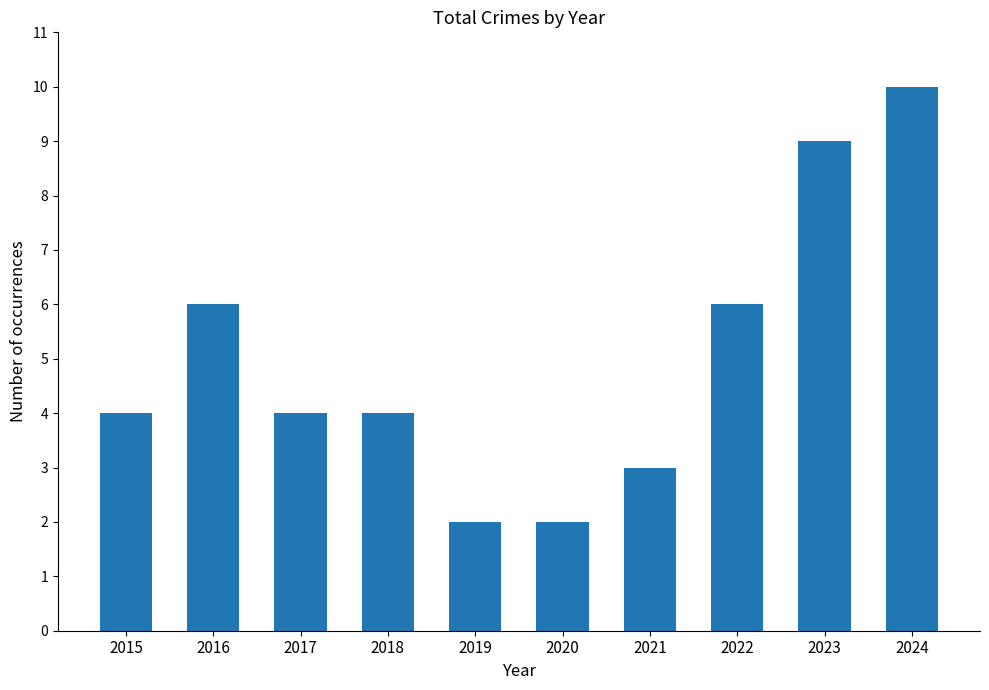

How many data points does each series have?

10